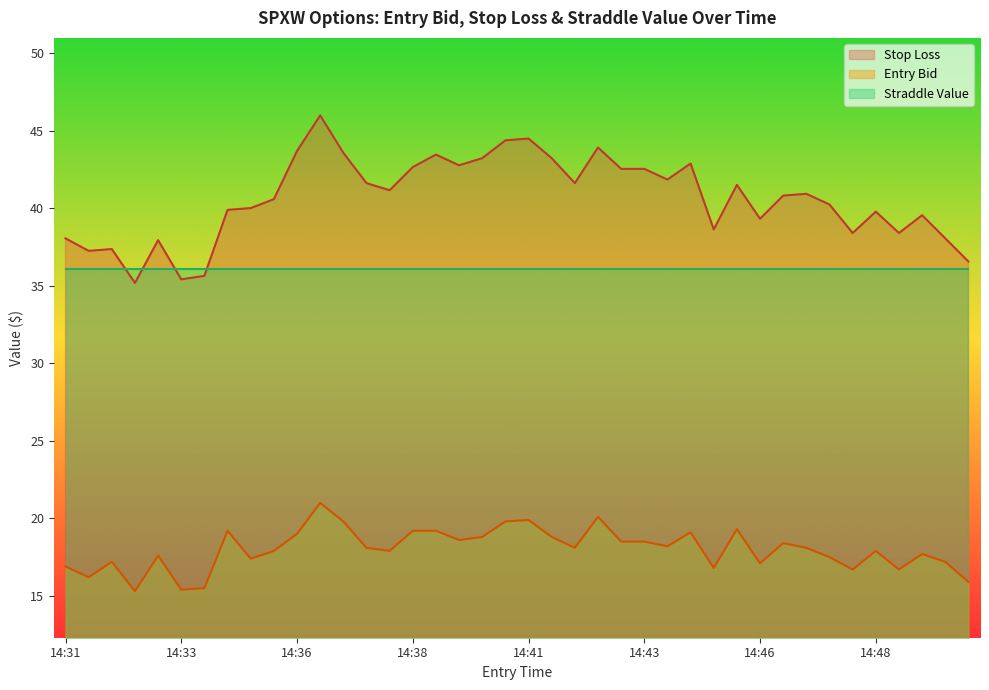

What is the total value across all series at 14:33?

86.9